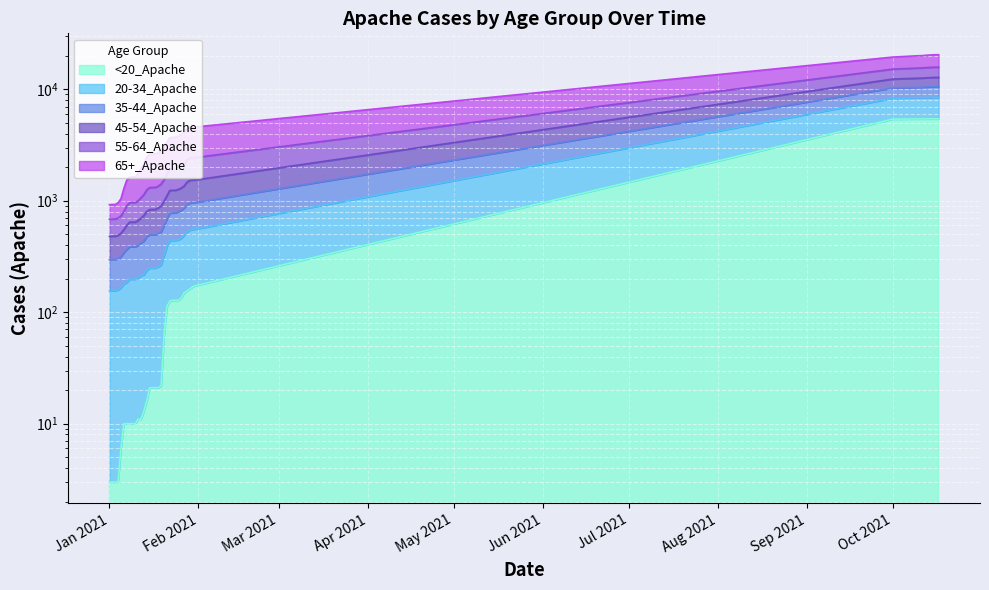

What is the difference between the maximum and minimum values in the 35-44_Apache series?

10256